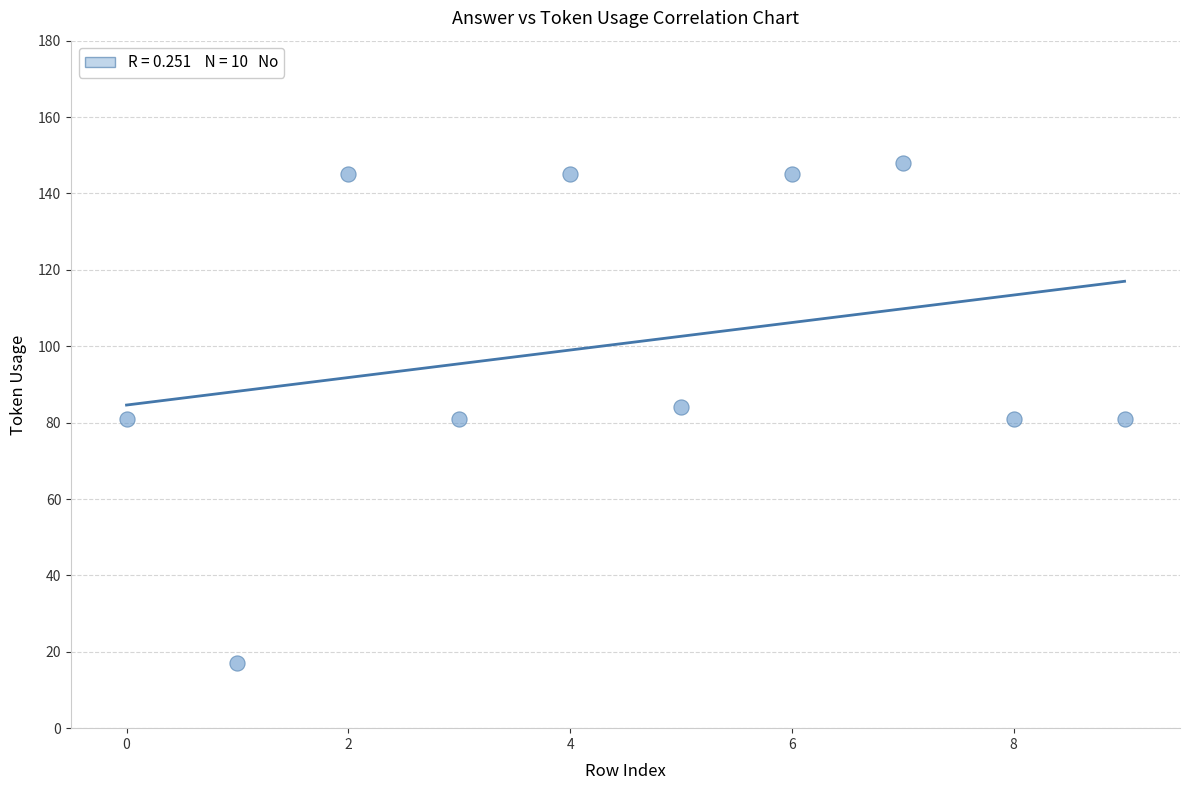

What is the range of Y values (max minus min)?

131